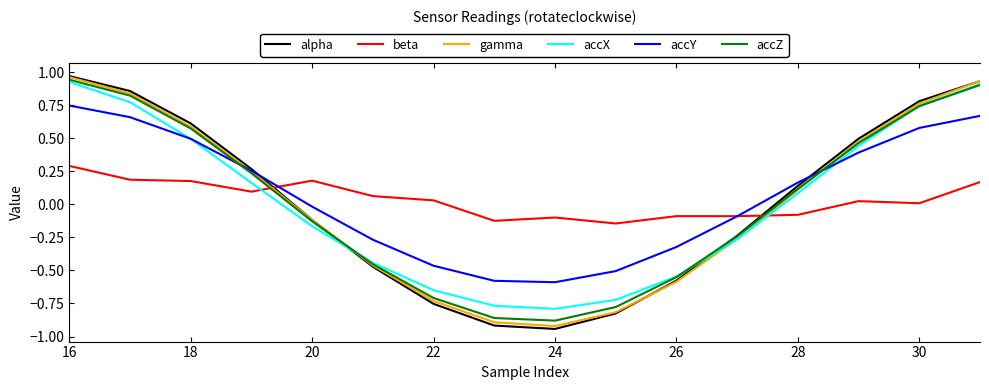

How many times do beta and alpha cross each other?

2